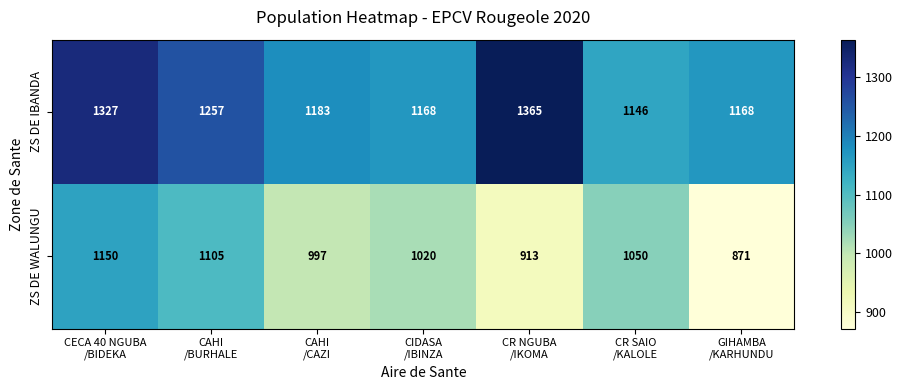

What is the difference between the maximum and minimum values in the ZS DE IBANDA series?

219